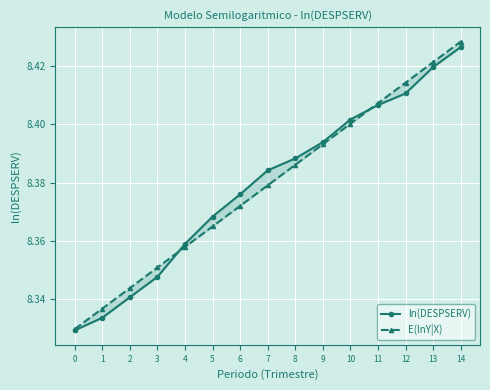

Reading left to right, list all the values displayed in this chart.

ln(DESPSERV): 0=8.3	1=8.3	2=8.3	3=8.3	4=8.4	5=8.4	6=8.4	7=8.4	8=8.4	9=8.4	10=8.4	11=8.4	12=8.4	13=8.4	14=8.4
E(lnY|X): 0=8.3	1=8.3	2=8.3	3=8.4	4=8.4	5=8.4	6=8.4	7=8.4	8=8.4	9=8.4	10=8.4	11=8.4	12=8.4	13=8.4	14=8.4